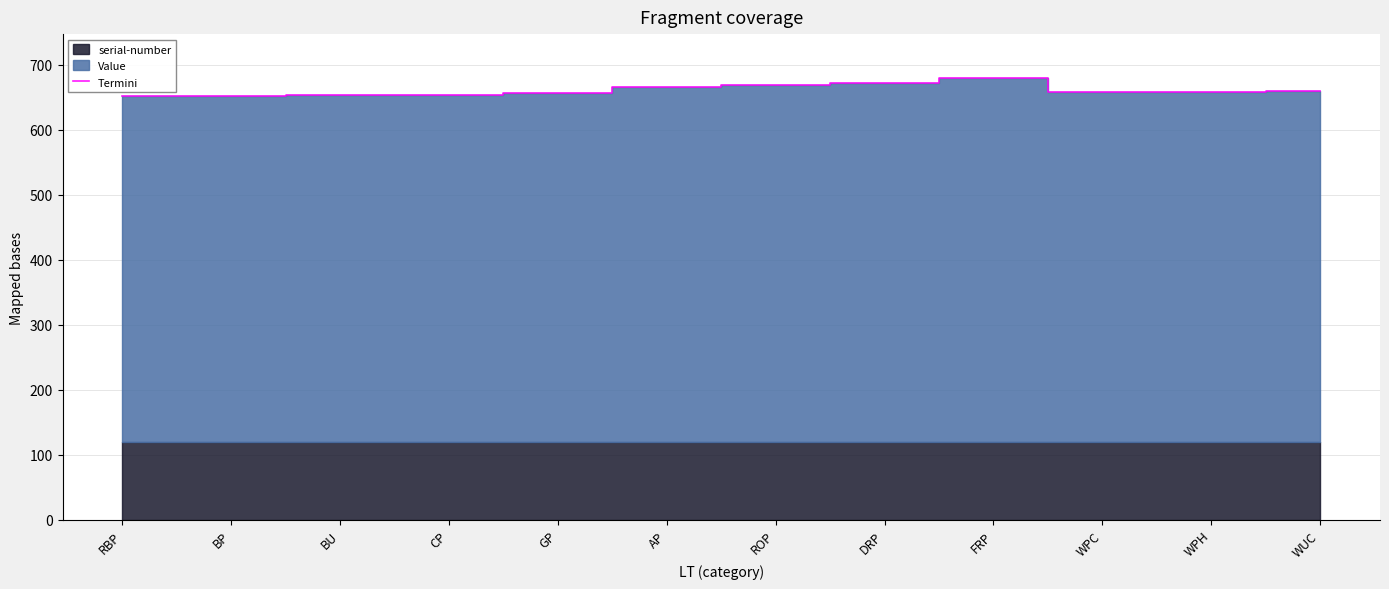

Is it true that the value at WPC is 965?

False